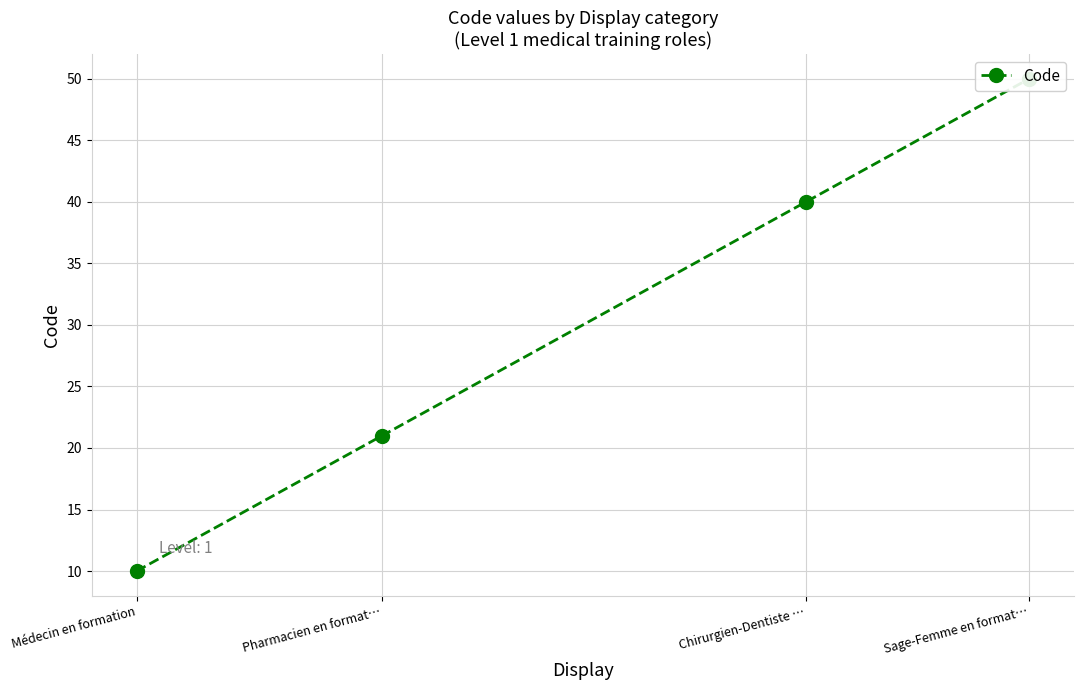

Rank the categories by value from lowest to highest.

Médecin en formation, Pharmacien en format…, Chirurgien-Dentiste …, Sage-Femme en format…